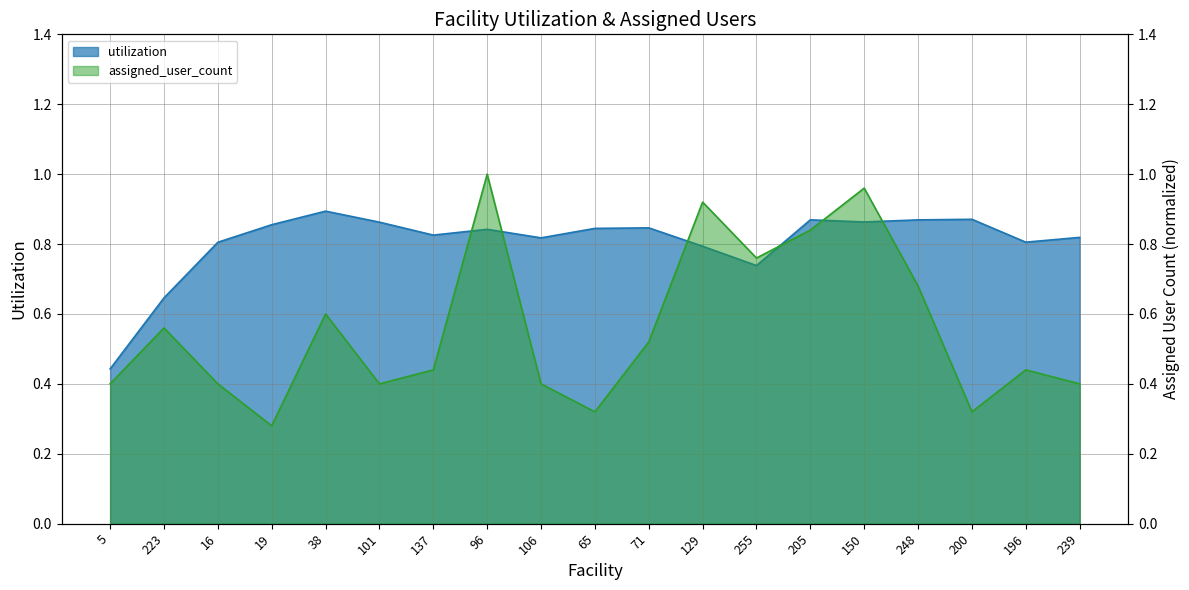

Which series ends up on top after the final intersection of utilization and assigned_user_count?

utilization